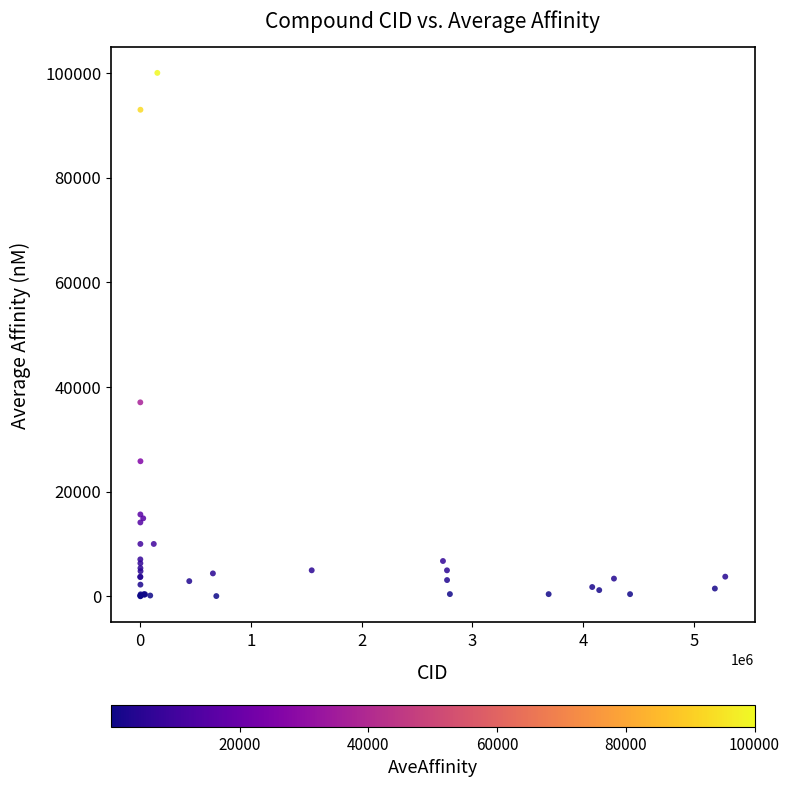

What Y value in the scatter plot is closest to 50001?

37055.0